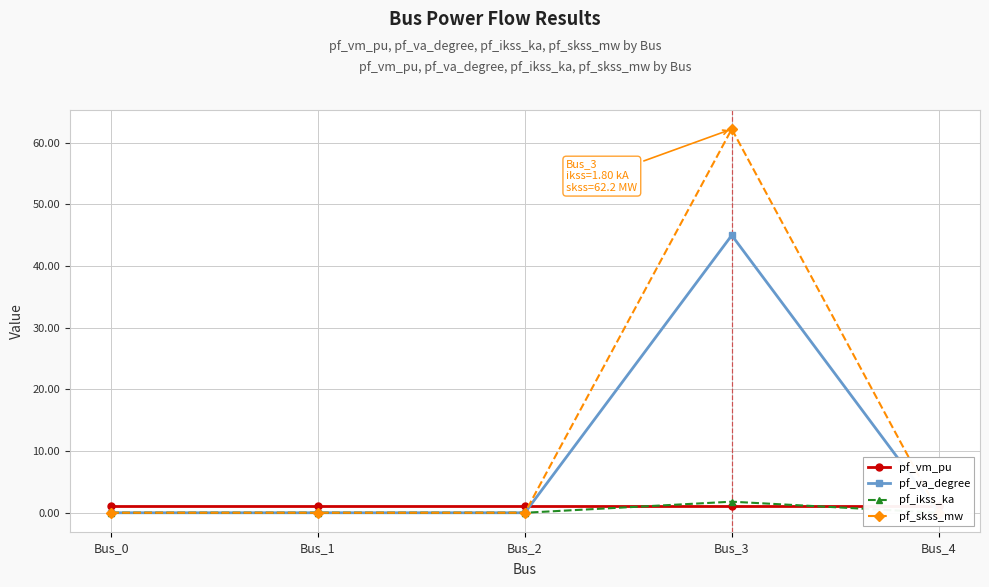

True or false: pf_va_degree has more than 0 points higher than both neighbors.

True